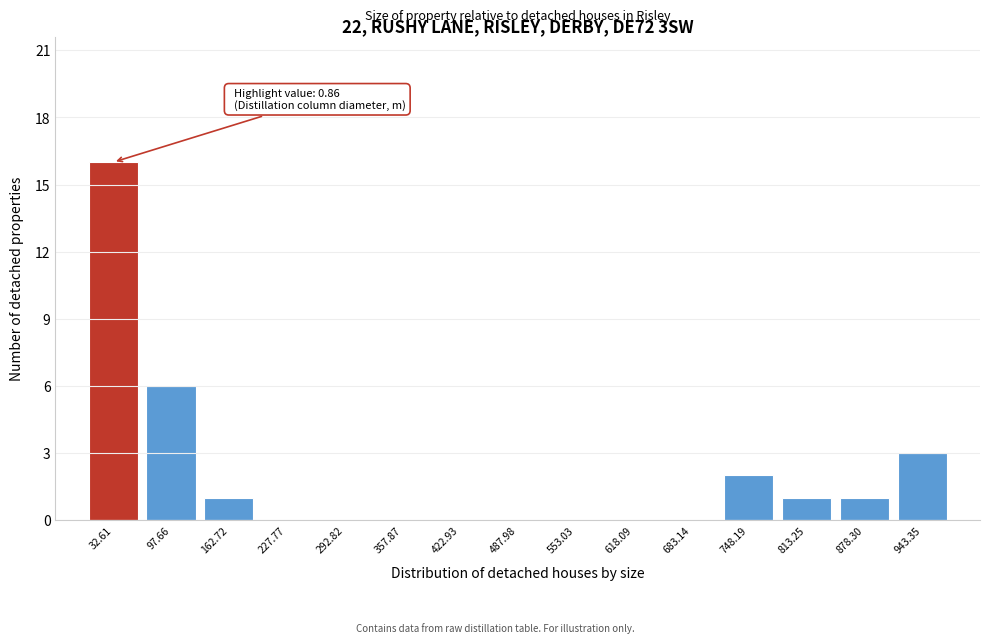

Over which range of the x-axis is the bar tallest?

0 to 70